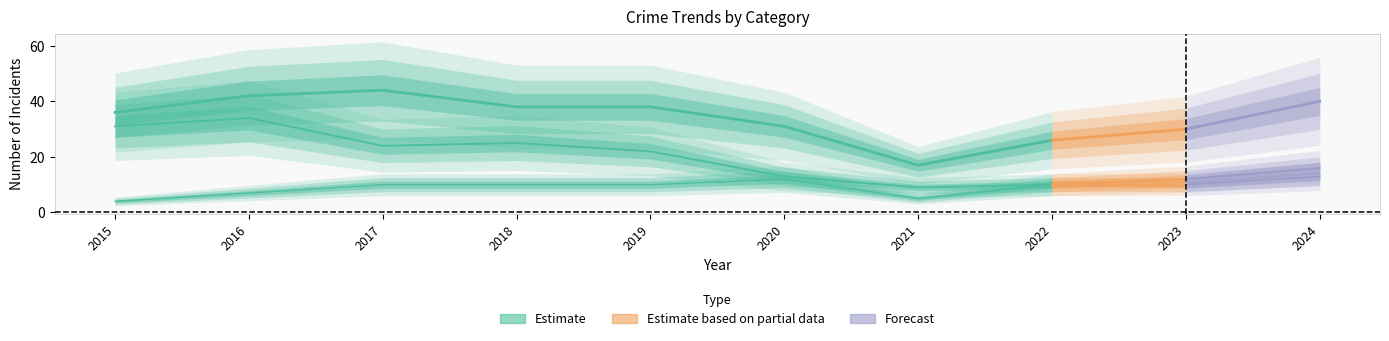

Reading left to right, what are all the values shown in this chart?

Robbery: 4	7	10	10	10	12	5	10	10	13
Theft: 31	34	24	25	22	13	9	10	12	16
Total: 36	42	44	38	38	31	17	26	30	40